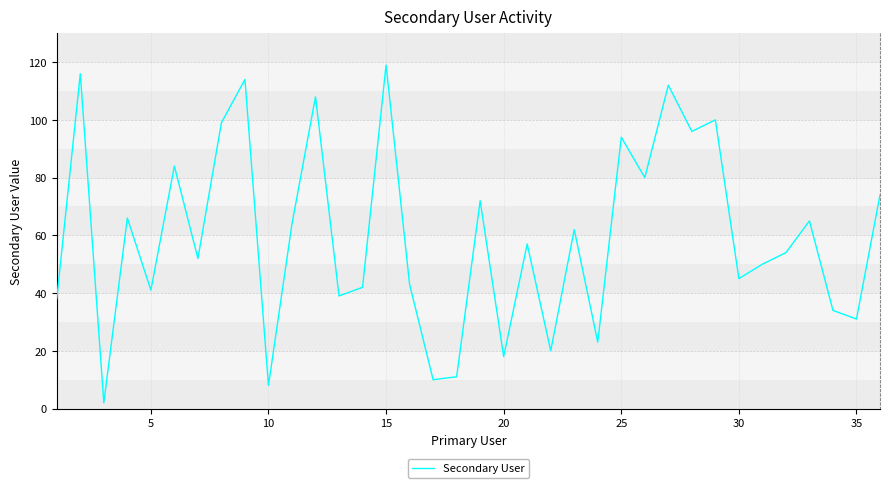

What is the greatest value displayed?

119